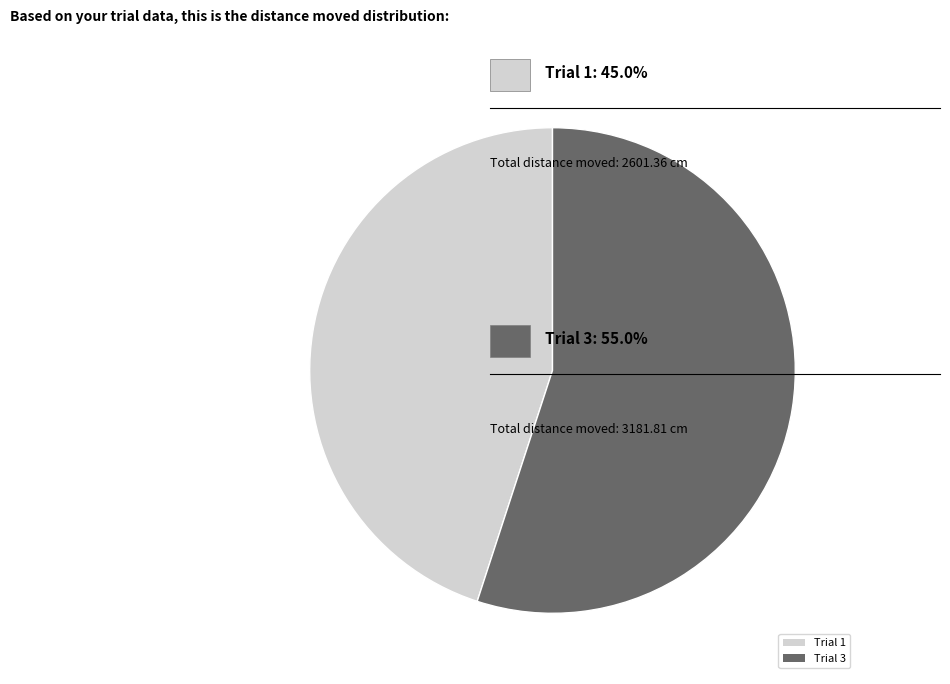

Which has a higher value, Trial 1 or Trial 3?

Trial 3